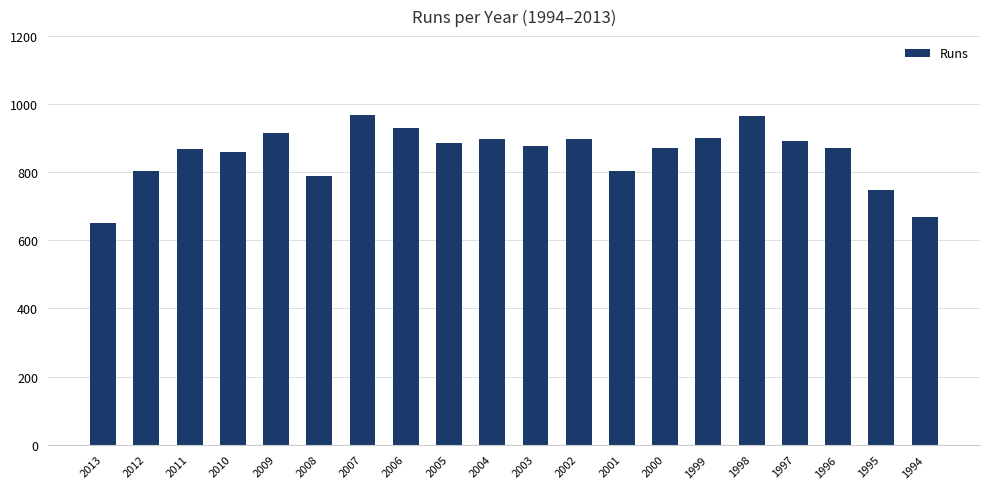

What is the smallest value displayed?

650